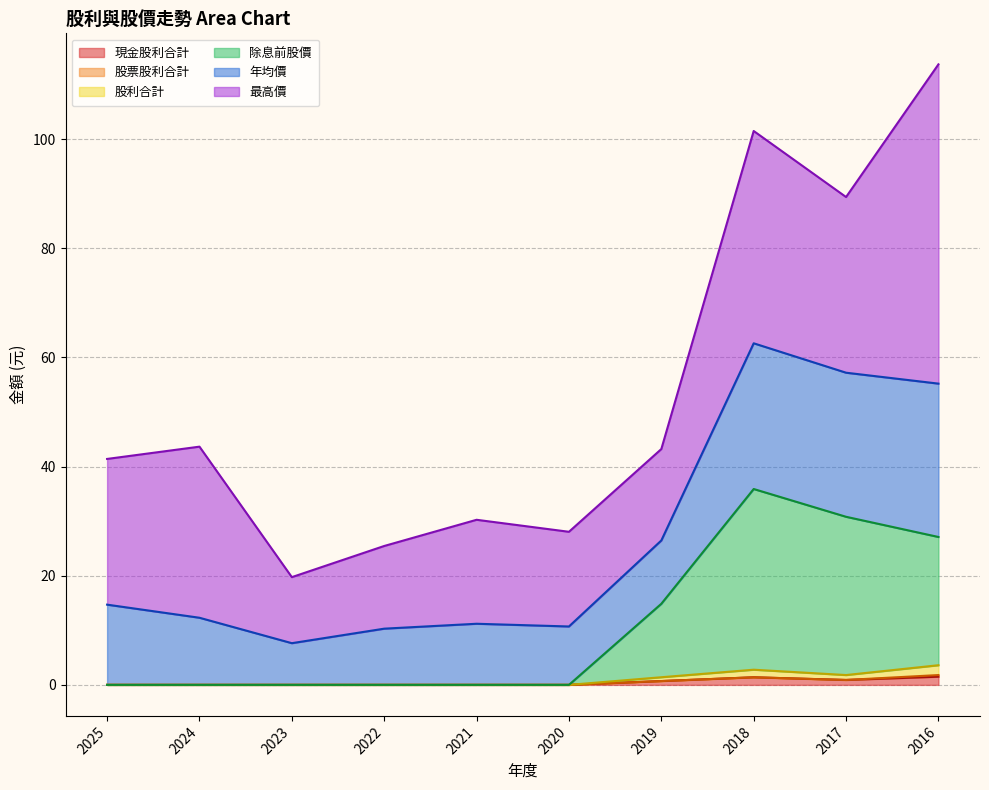

Does the chart display data point markers on the line(s)?

No